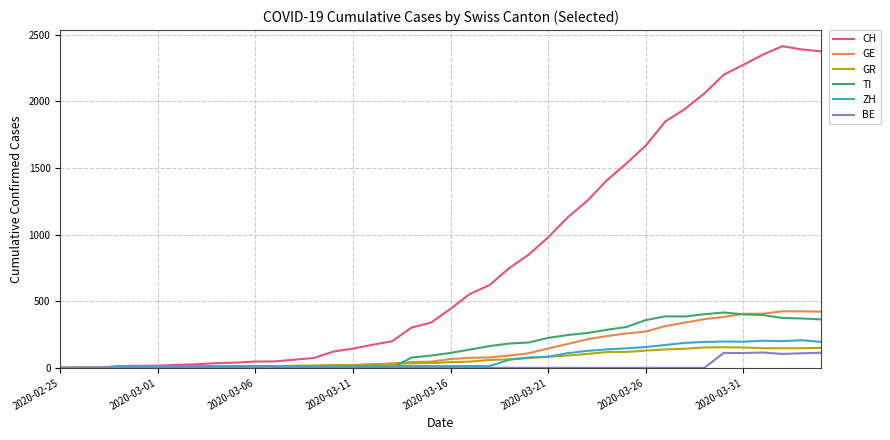

At how many categories does at least one series exceed 1743?

9